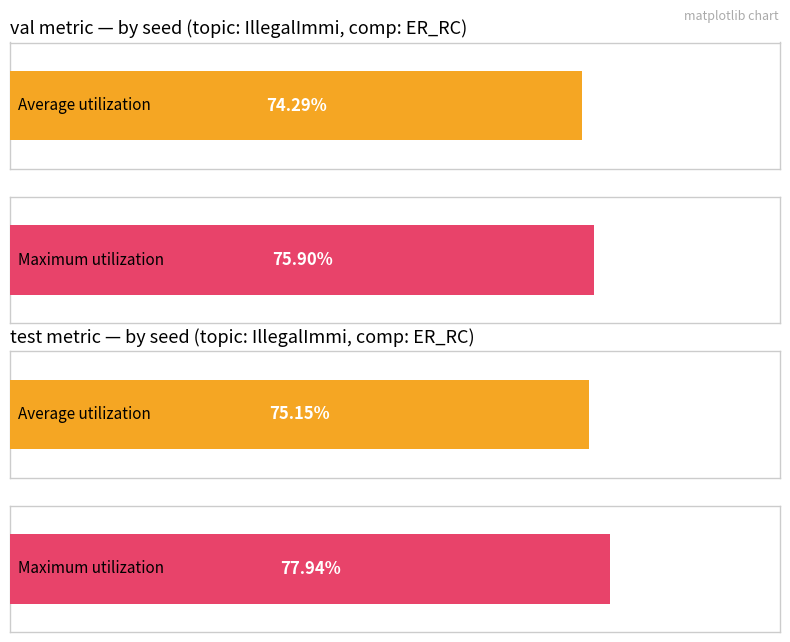

Which series has the largest total across all categories?

test